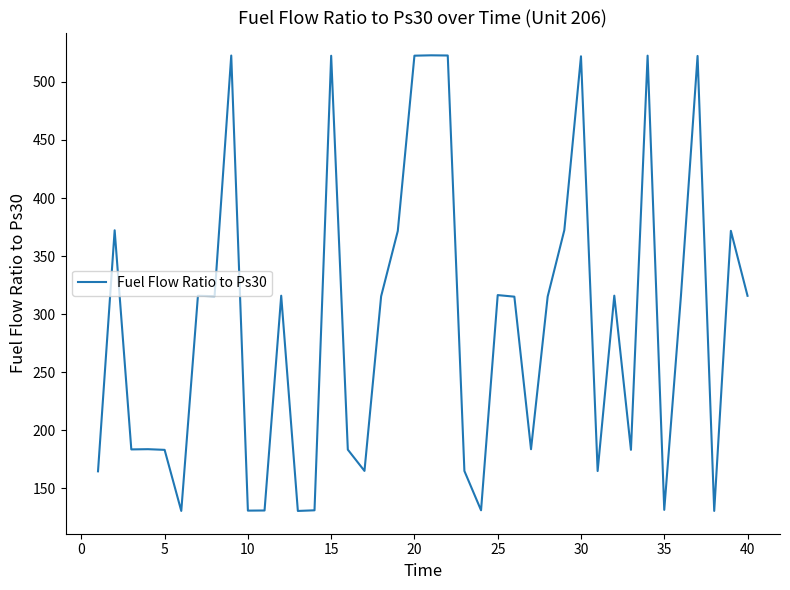

What is the difference between the maximum and minimum values?

392.5